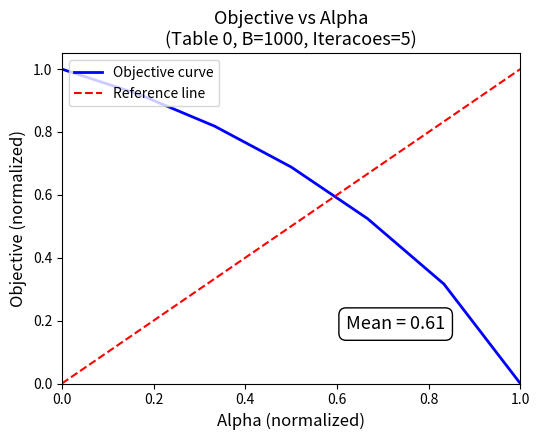

Reading right to left, what are all the values shown in this chart?

0.0	0.3	0.5	0.7	0.8	0.9	1.0